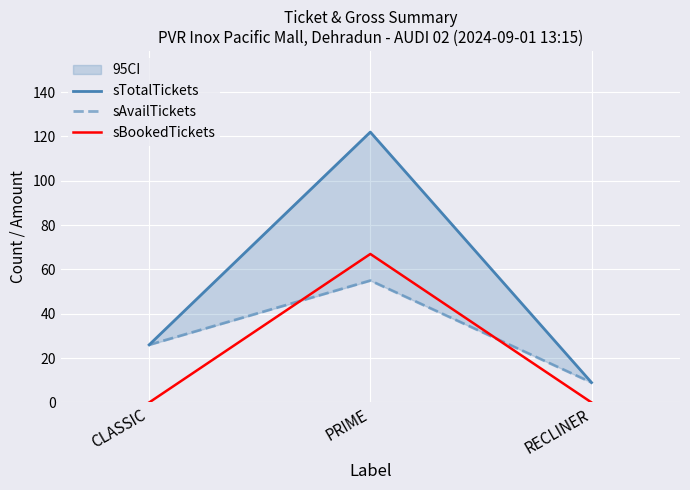

True or false: sBookedTickets has a value of -35 at CLASSIC.

False